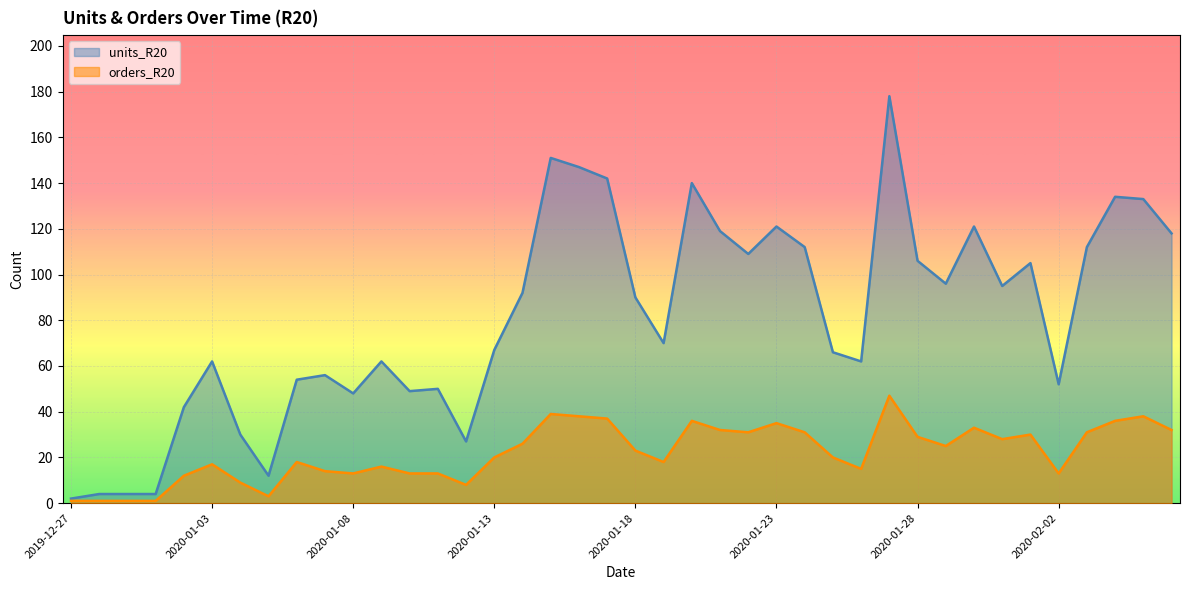

True or false: units_R20 and orders_R20 intersect in this chart.

False